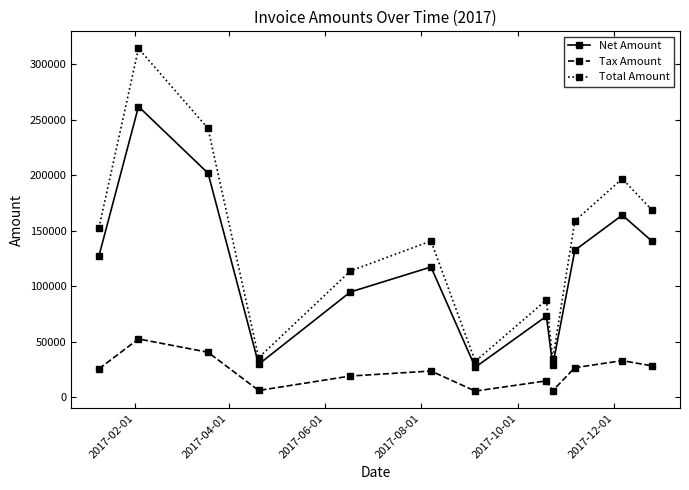

Rank the series by their average value, from highest to lowest.

Total Amount, Net Amount, Tax Amount